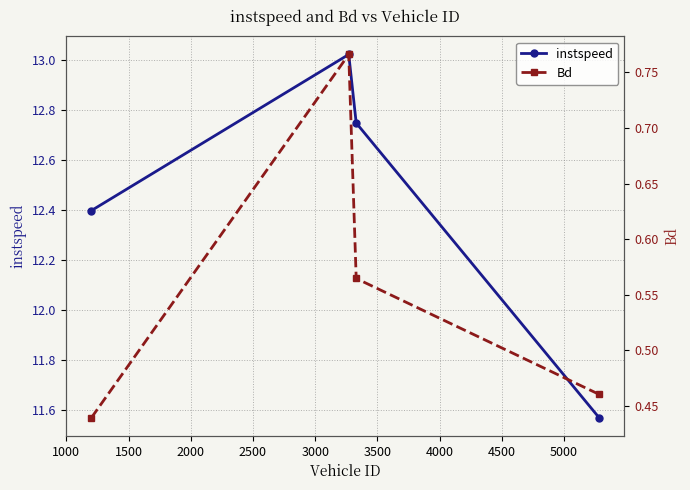

True or false: instspeed has more than 0 points higher than both neighbors.

True